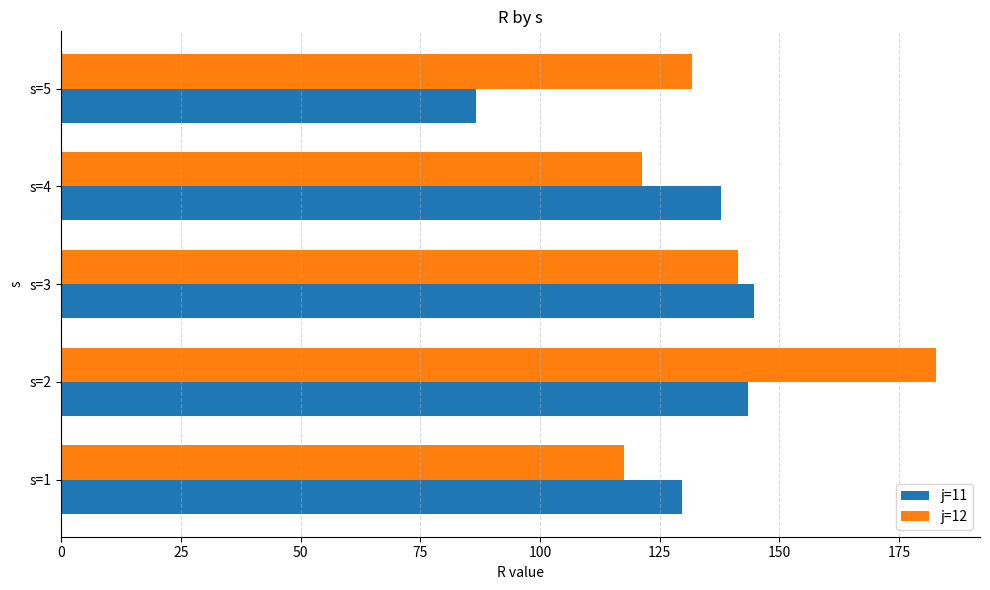

What is the average value of the j=12 series?

138.9